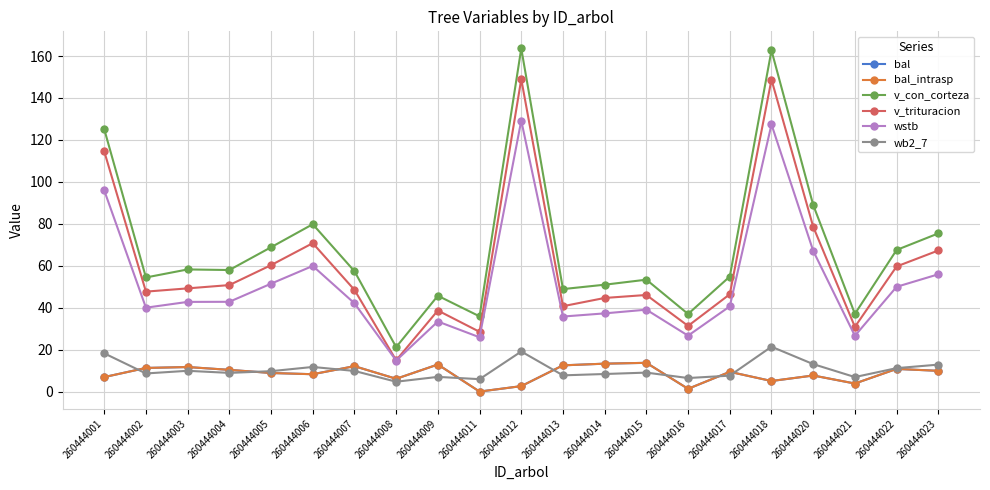

What is the maximum value for bal_intrasp?

13.7